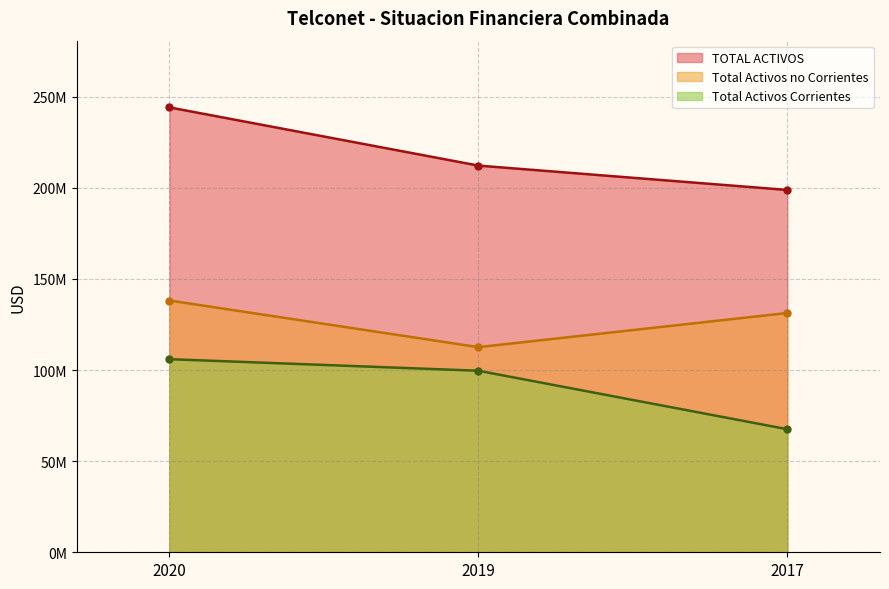

Does the chart have visible grid lines?

Yes